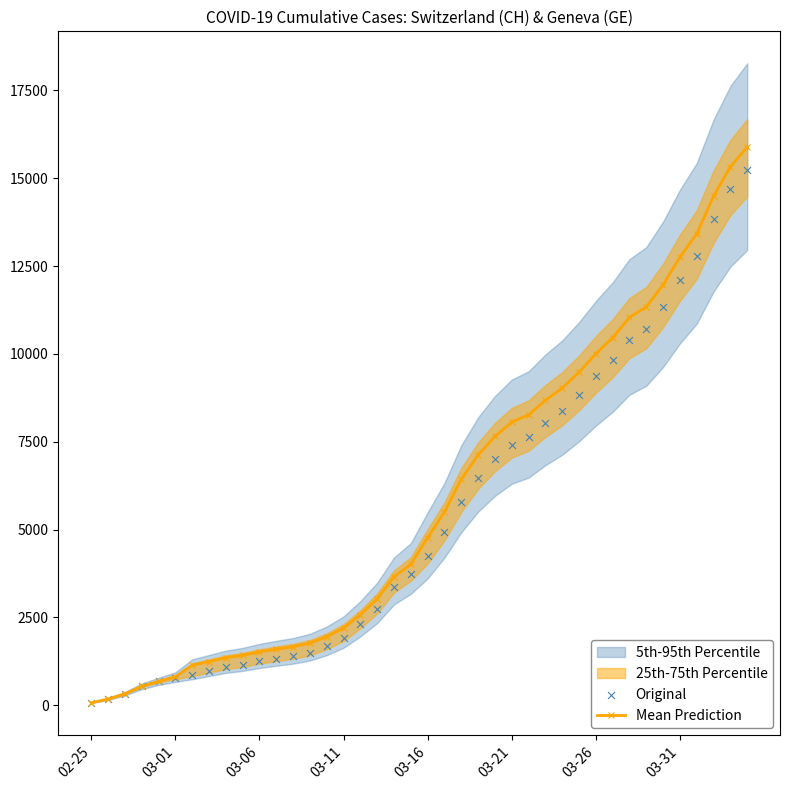

Which series has the largest total across all categories?

Mean Prediction